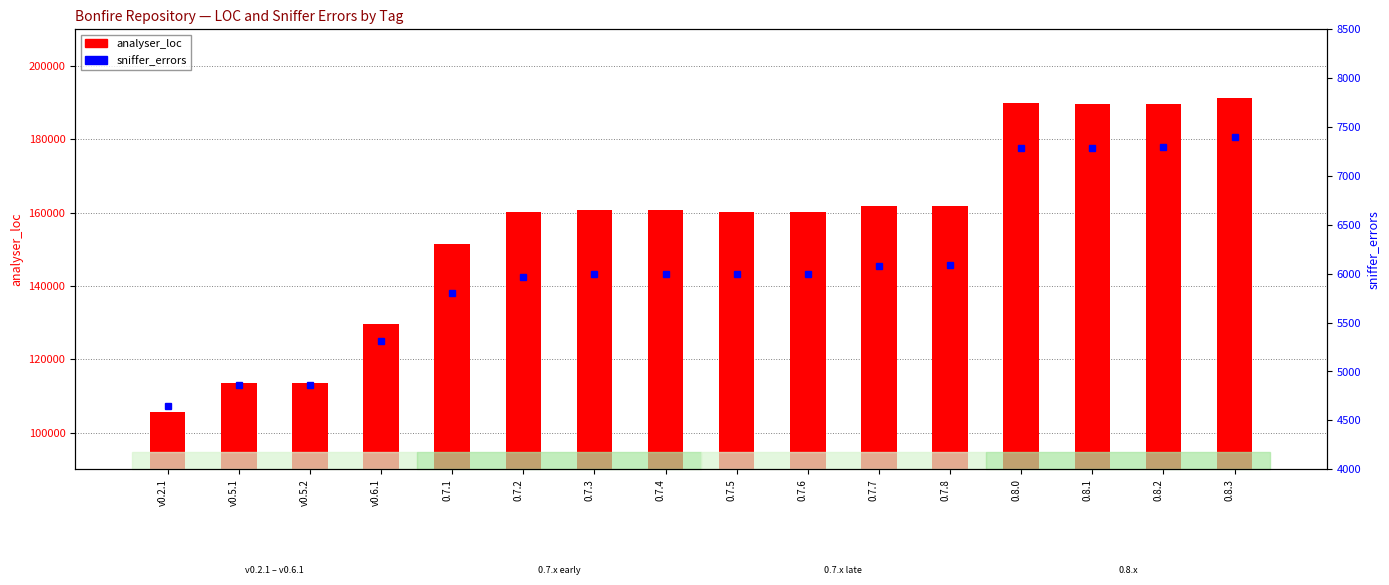

List the labels in order of analyser_loc value, smallest first.

v0.2.1, v0.5.2, v0.5.1, v0.6.1, 0.7.1, 0.7.2, 0.7.5, 0.7.6, 0.7.3, 0.7.4, 0.7.7, 0.7.8, 0.8.1, 0.8.2, 0.8.0, 0.8.3